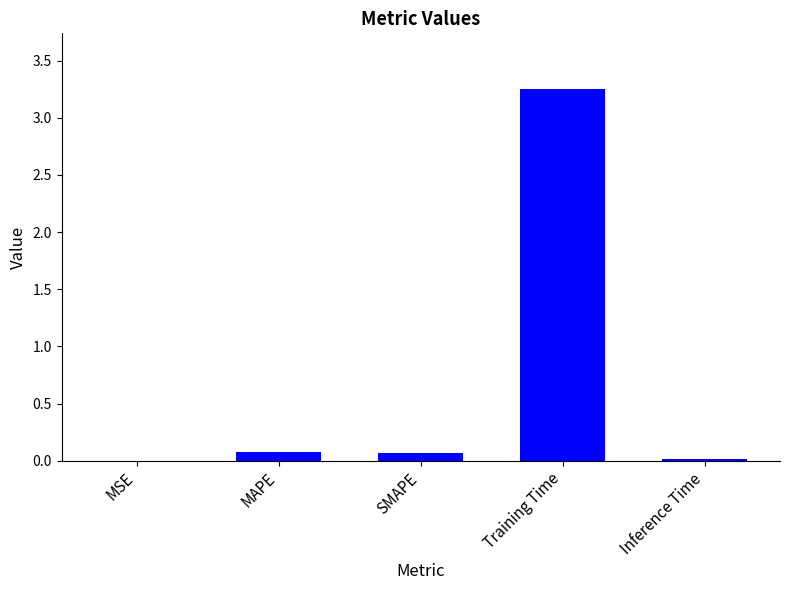

At which category does the chart reach its peak across all series?

Training Time